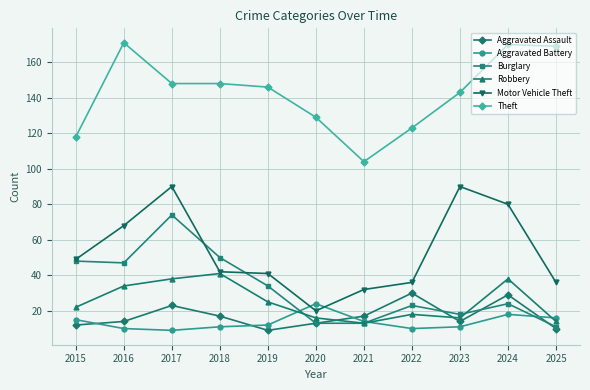

Is it true that Aggravated Assault equals 17 at 2025?

False